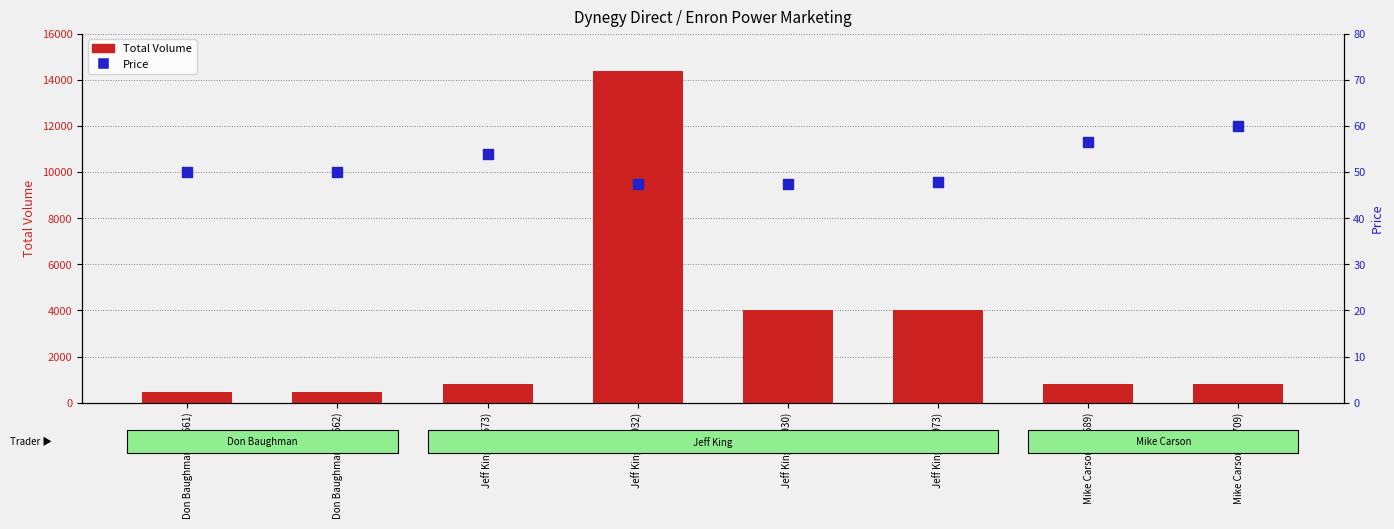

Which series has the largest Y range (max minus min)?

Total Volume